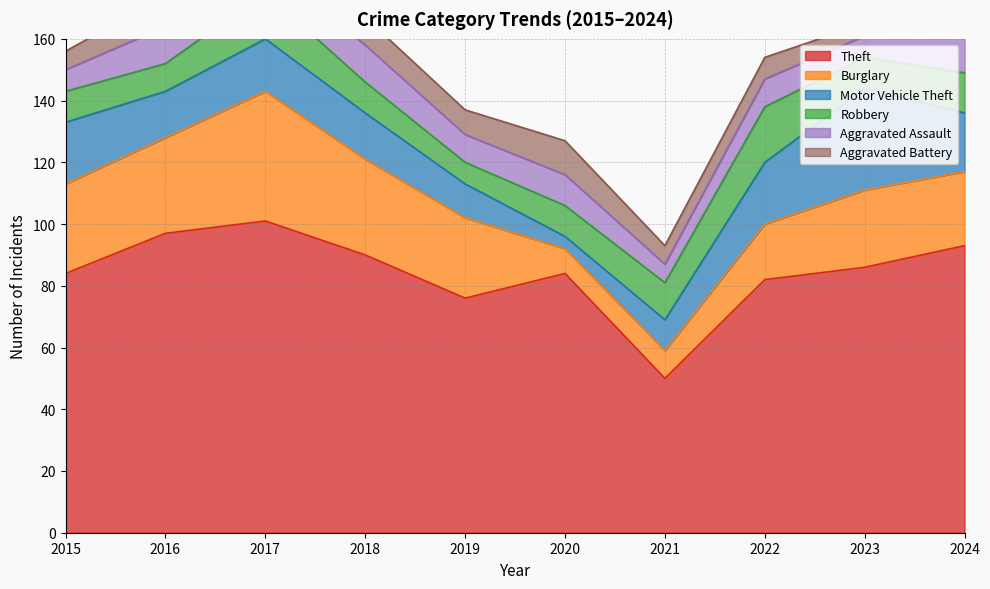

How many lines are shown in the chart?

6